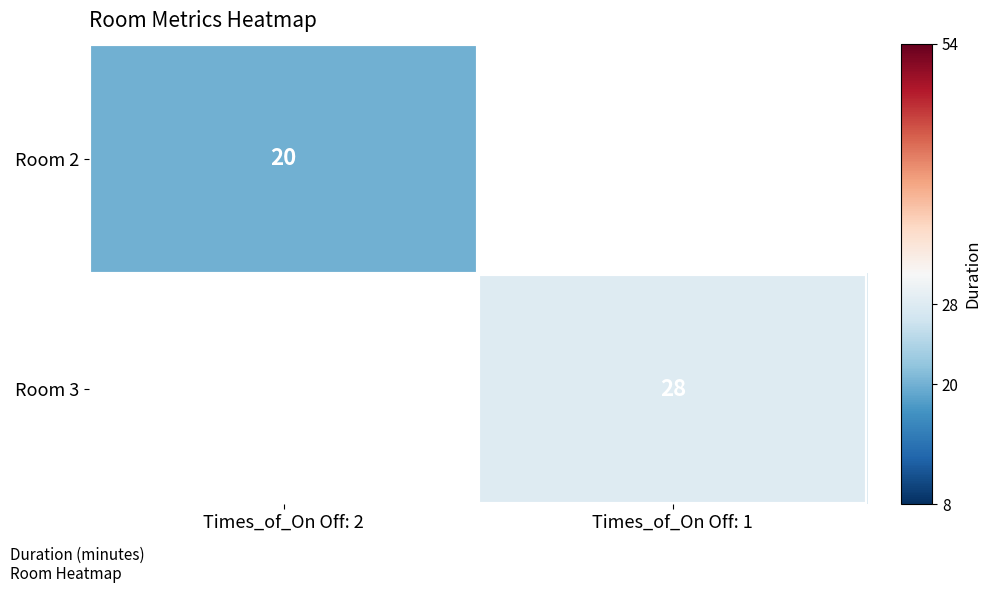

Is it true that Room 2 equals 20 at Times_of_On Off: 2?

True